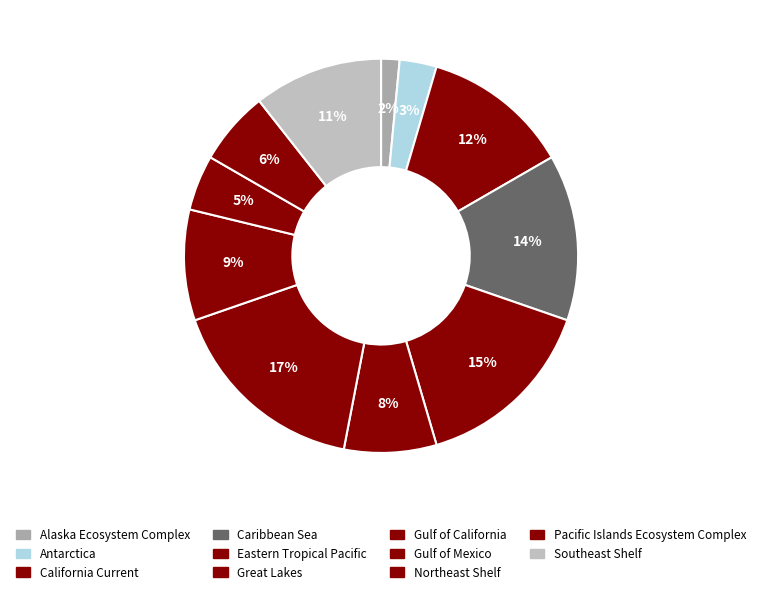

How many segments does this pie chart have?

11